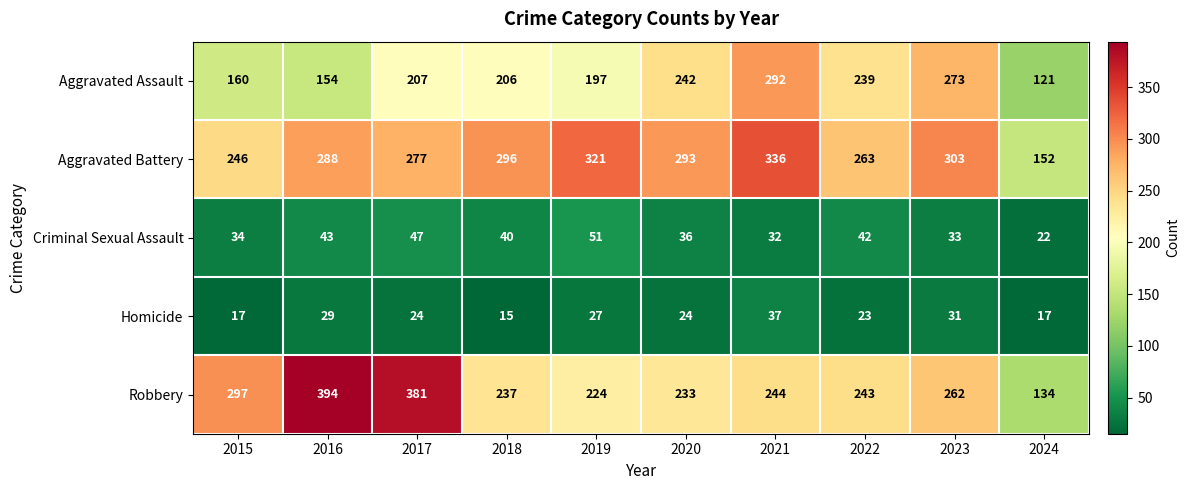

Rank the categories by Aggravated Battery value from lowest to highest.

2024, 2015, 2022, 2017, 2016, 2020, 2018, 2023, 2019, 2021